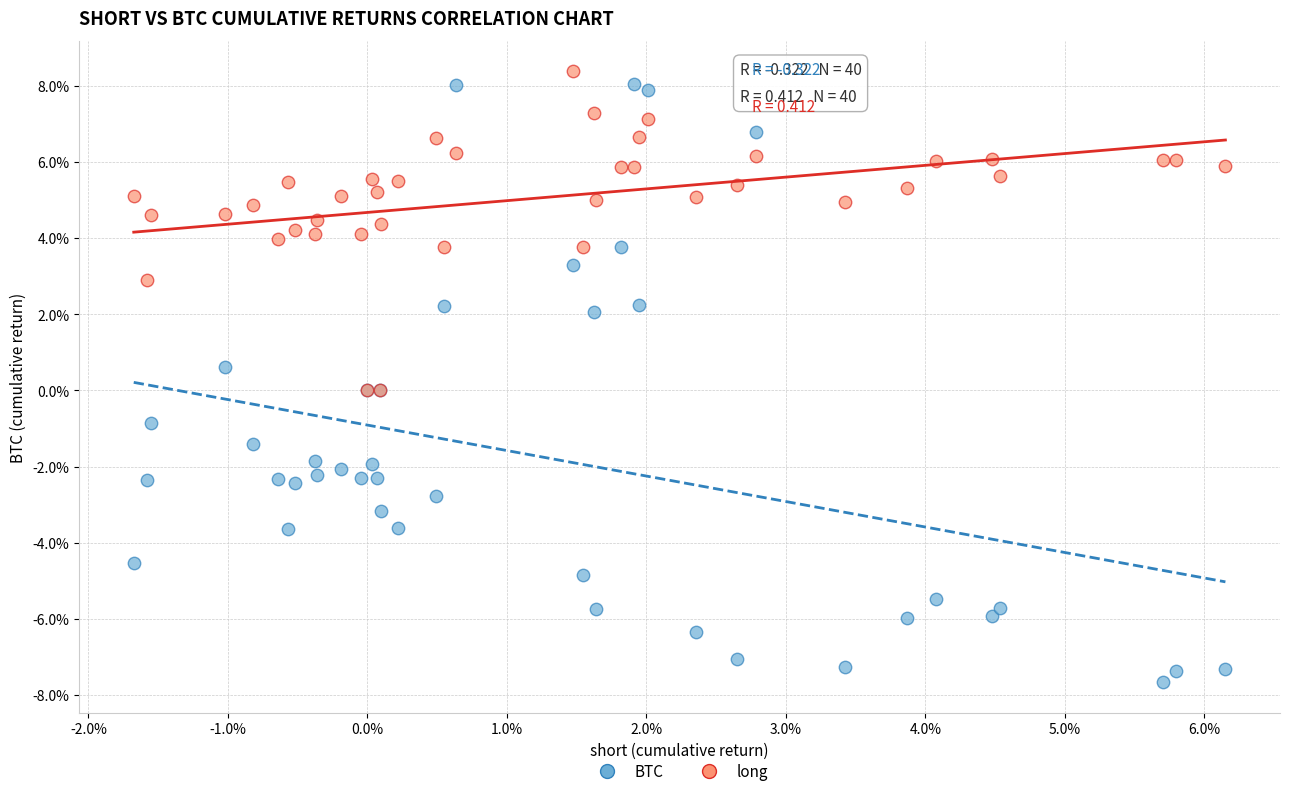

What are all the series names shown in the legend?

BTC, long